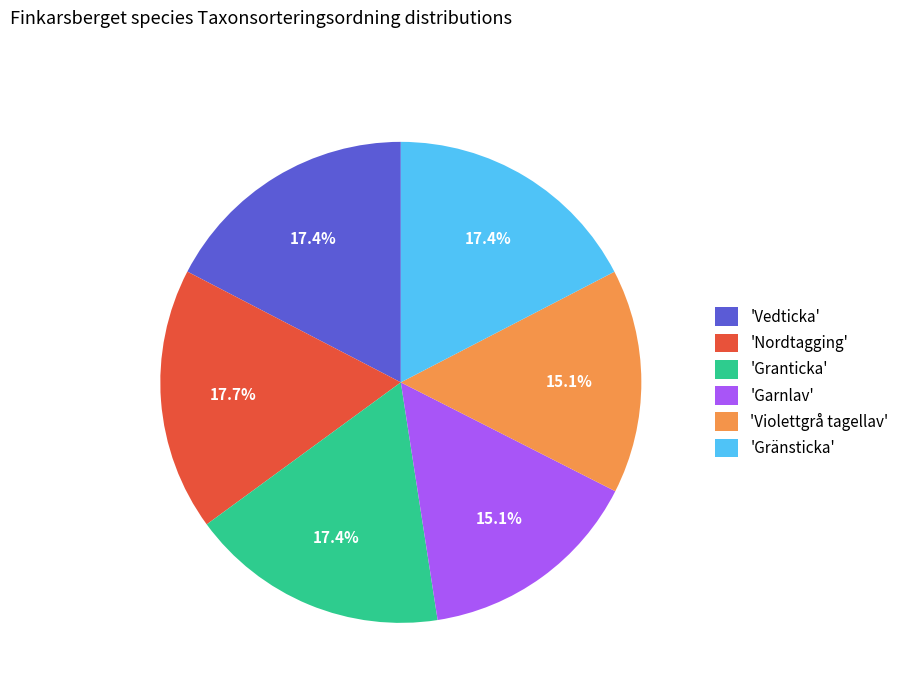

Combined, what portion of the pie is 'Gränsticka' and 'Granticka'?

34.8%